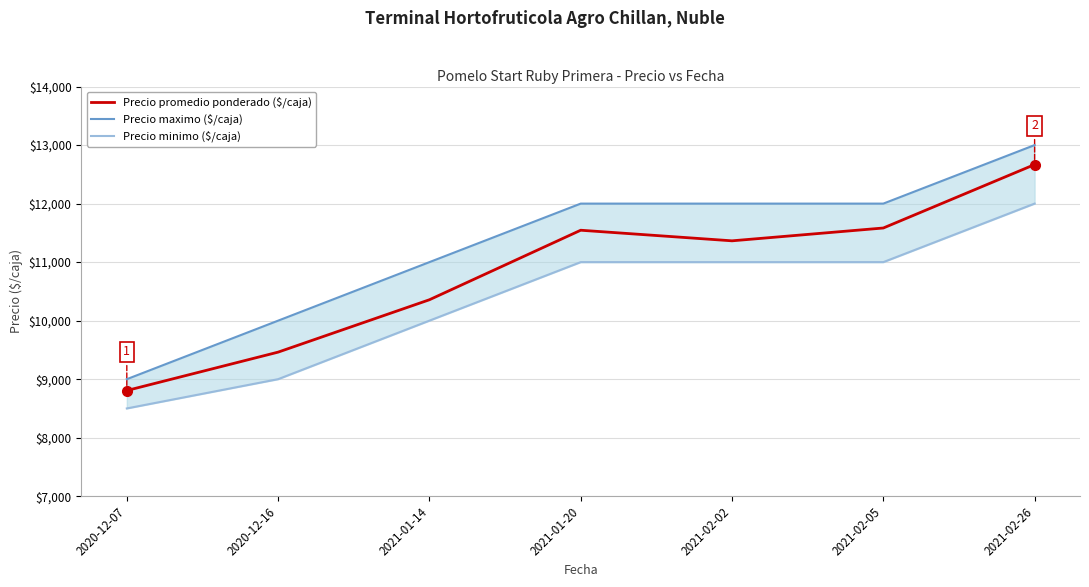

True or false: Precio minimo ($/caja) has a value of 12000 at 2021-02-26.

True